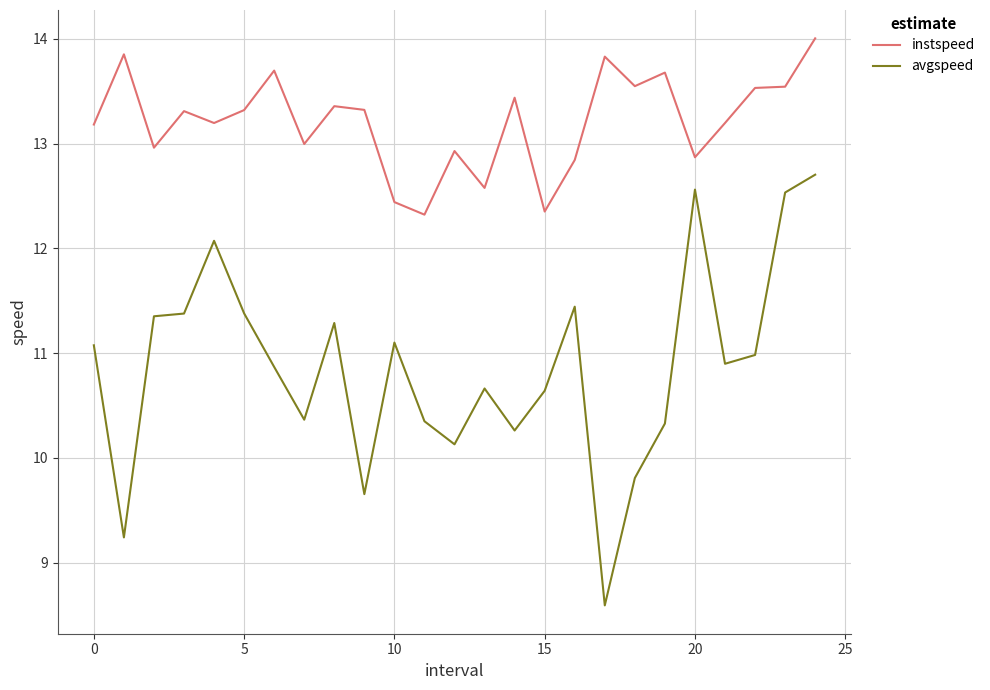

Rank the series by their average value, from lowest to highest.

avgspeed, instspeed